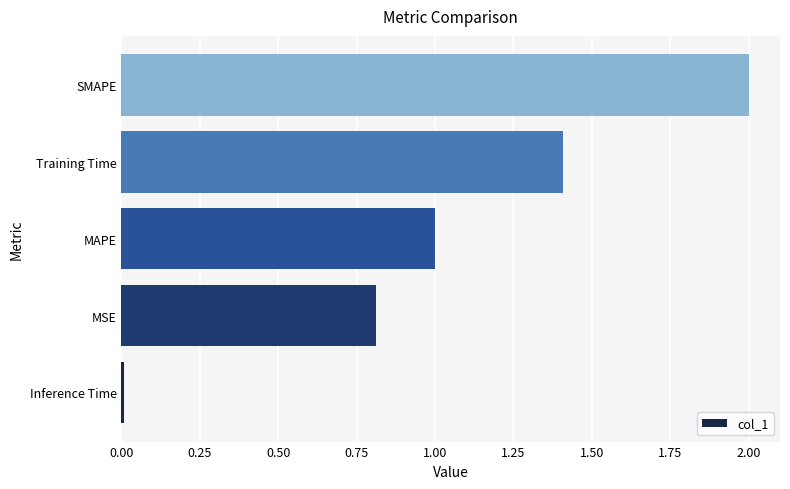

What is the difference between the maximum and minimum values?

2.0